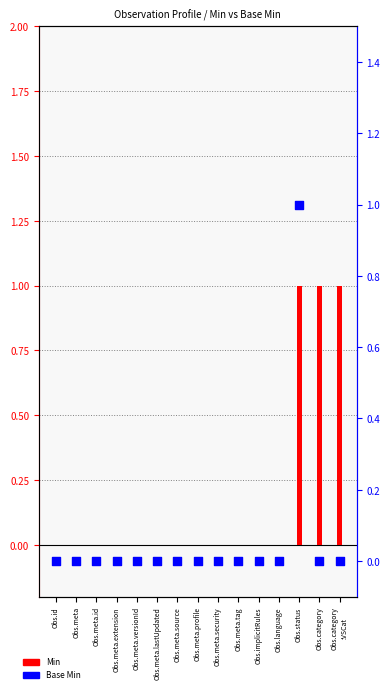

Which series has the widest spread of Y values?

Min